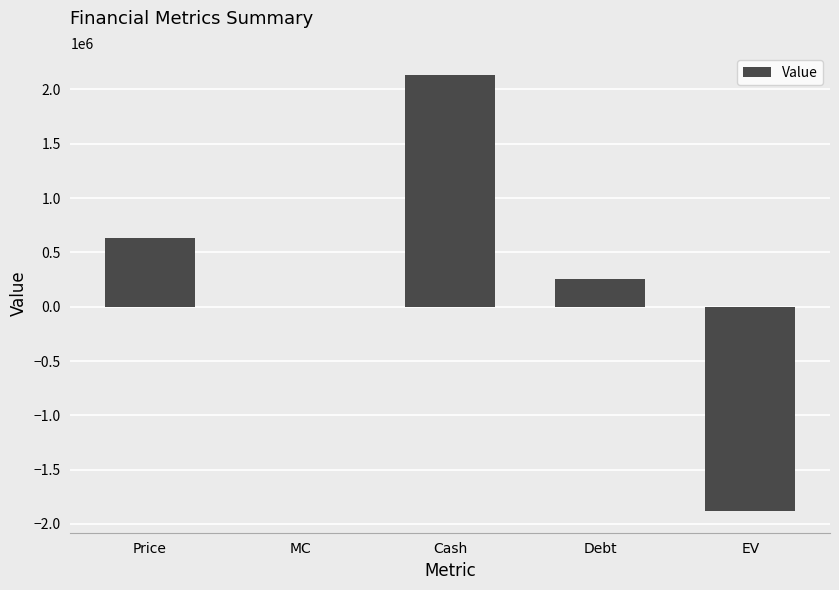

What is the maximum value shown in the chart?

2134639